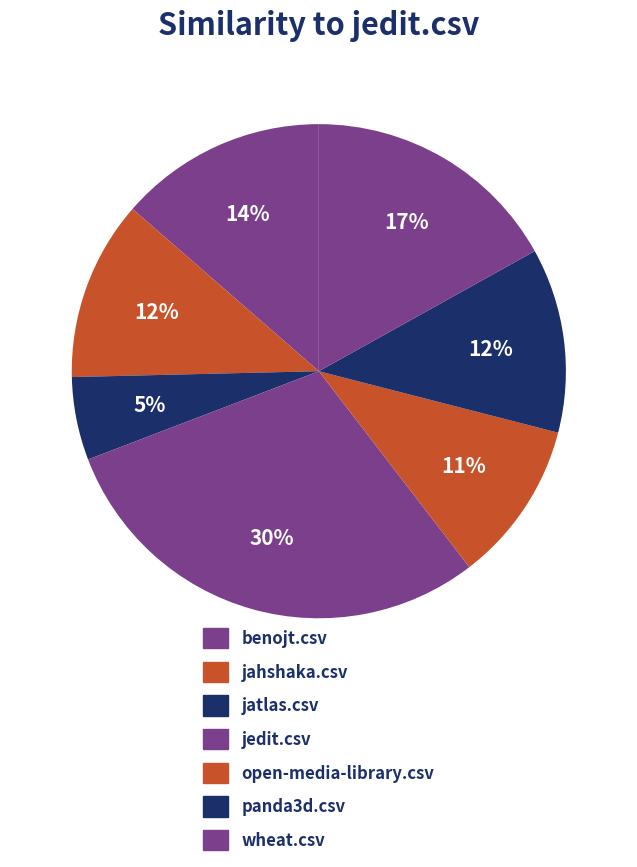

Count the number of slices in the pie.

7